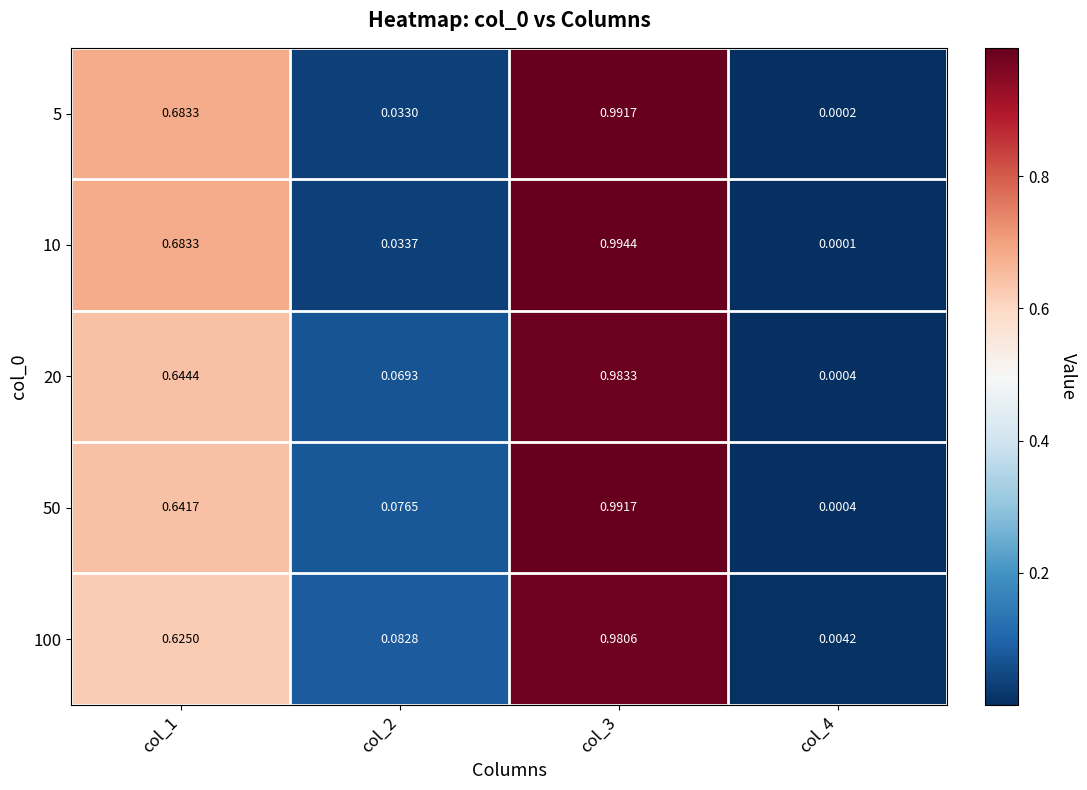

How many data points does each series have?

4